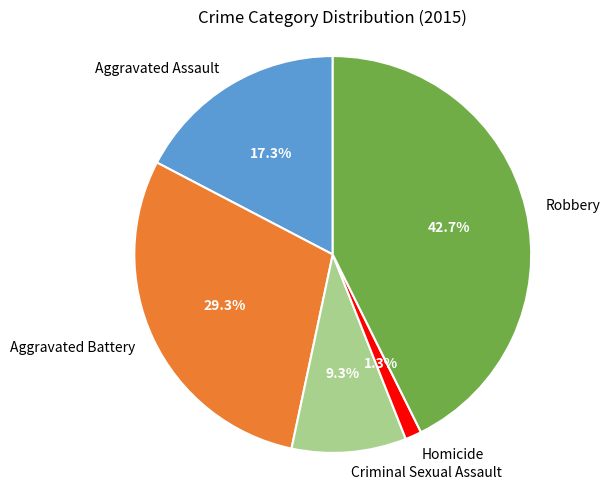

Does Criminal Sexual Assault represent more than half of the total?

No